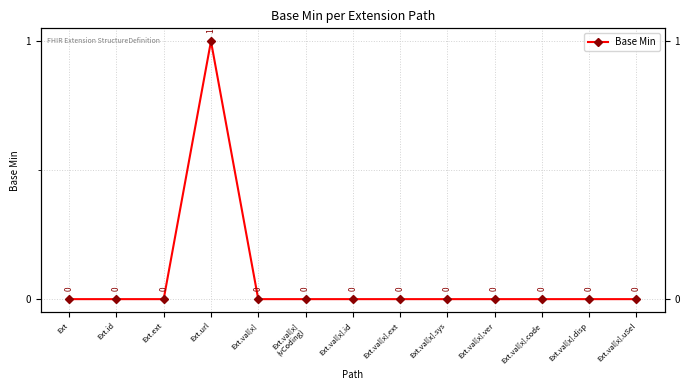

Which label corresponds to the smallest value in the chart?

Ext